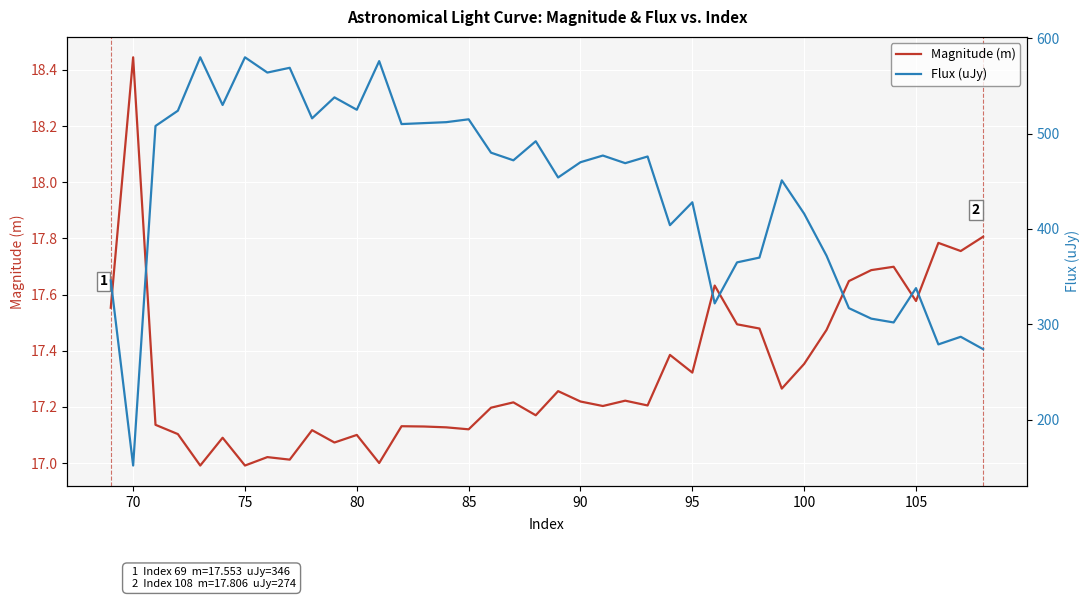

How many values in the Magnitude (m) series are below 17?

2